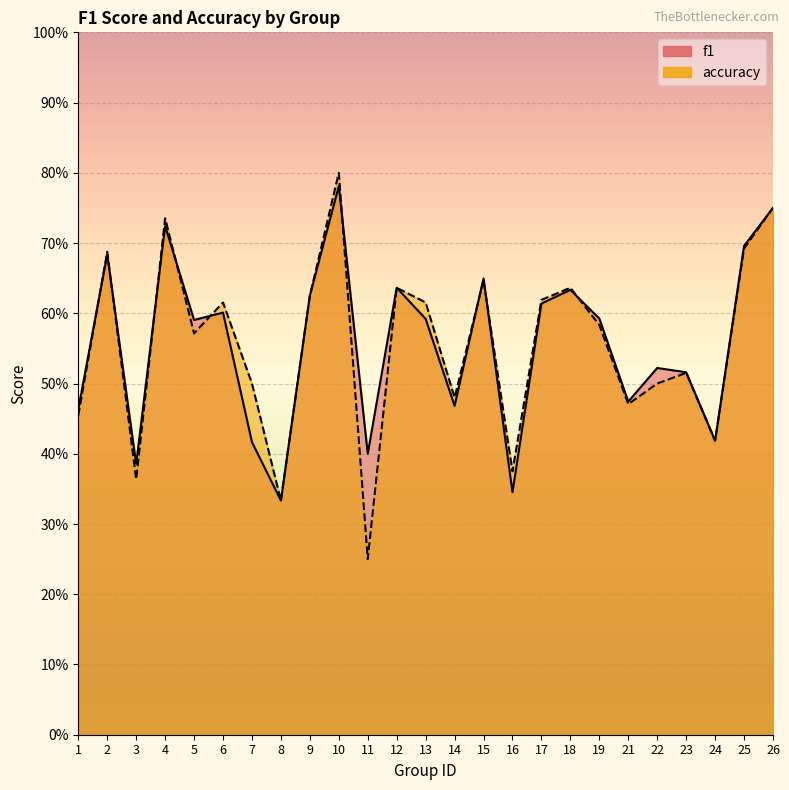

What is the value of the accuracy point at the 4th from the left?

0.7